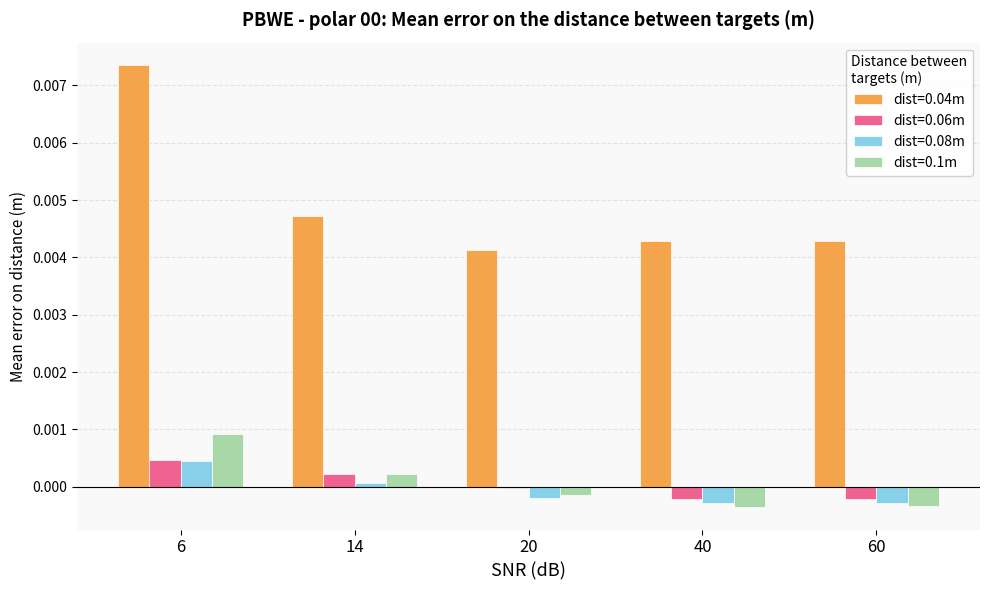

Which category has the highest value across all series?

6